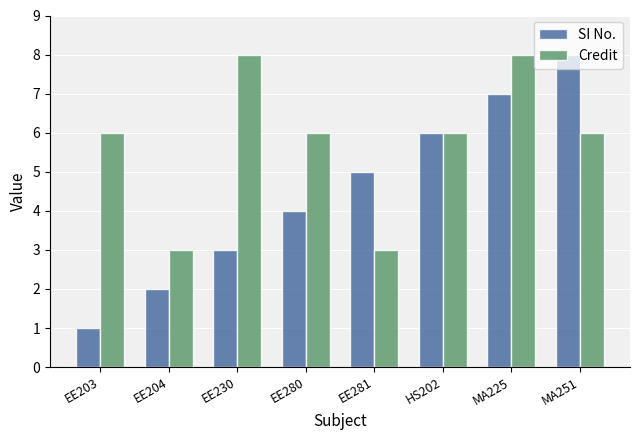

At which category is the sum across all series the highest?

MA225